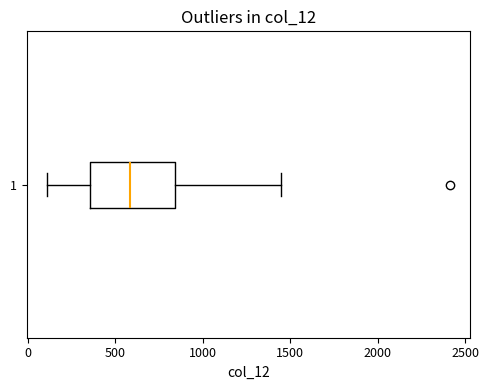

Read this box plot against the x-axis: the position of the median line, the range covered by the box, and the ends of both whiskers. The values are not printed on the chart, so give them approximately, as read against the axis.

median 600, box 350 to 850, whiskers 100 to 1450